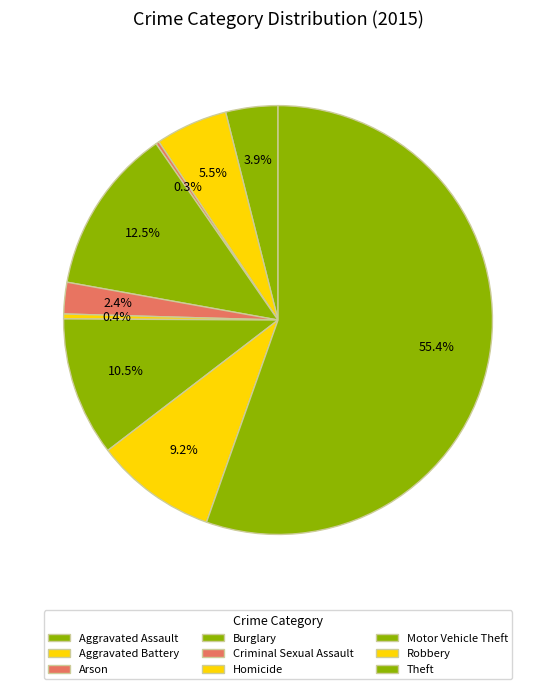

How many slices are in this pie chart?

9